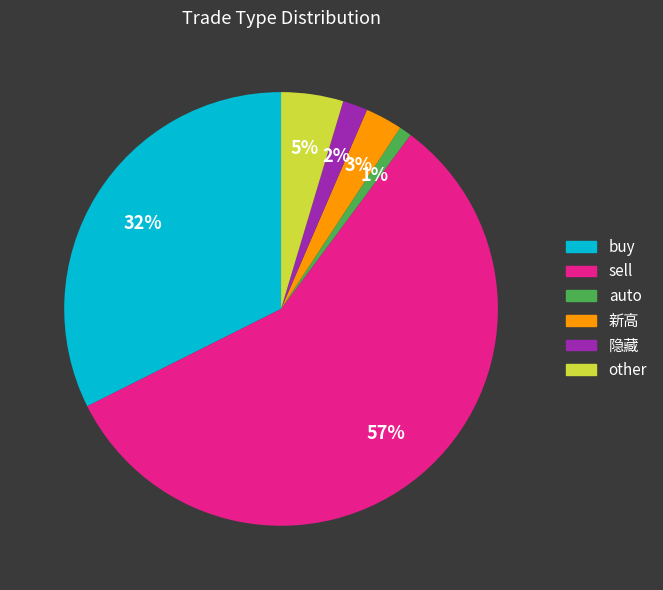

Count the number of slices in the pie.

6